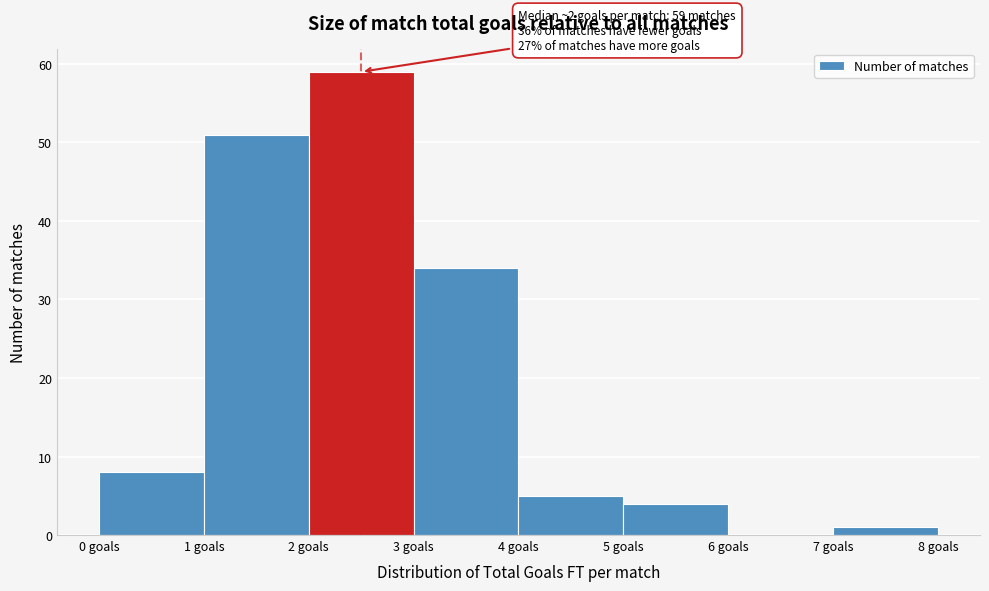

Over which range of the x-axis is the bar tallest?

2 to 3